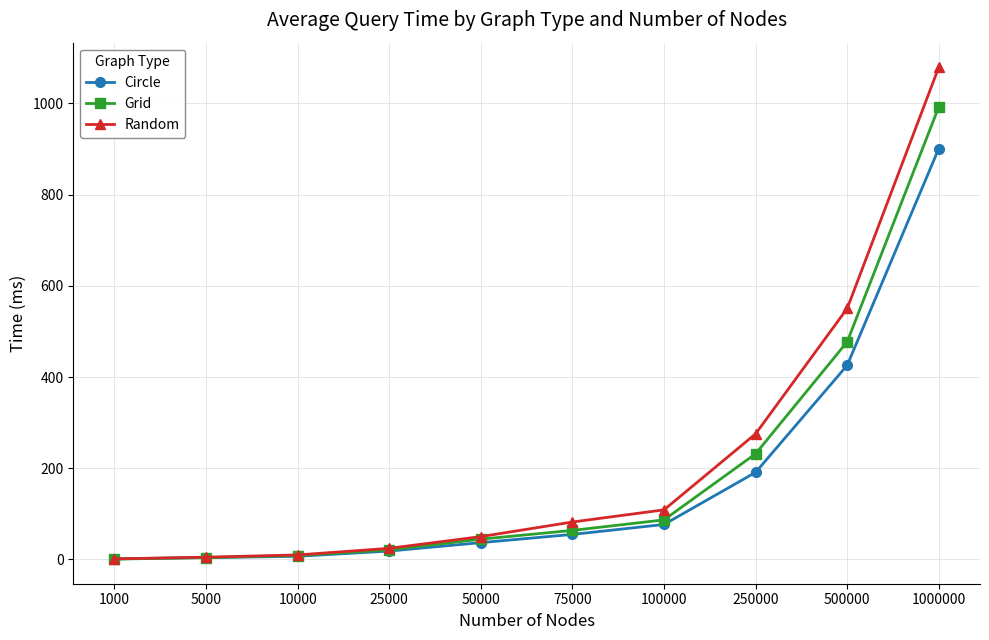

What is the minimum value shown in the chart?

0.7